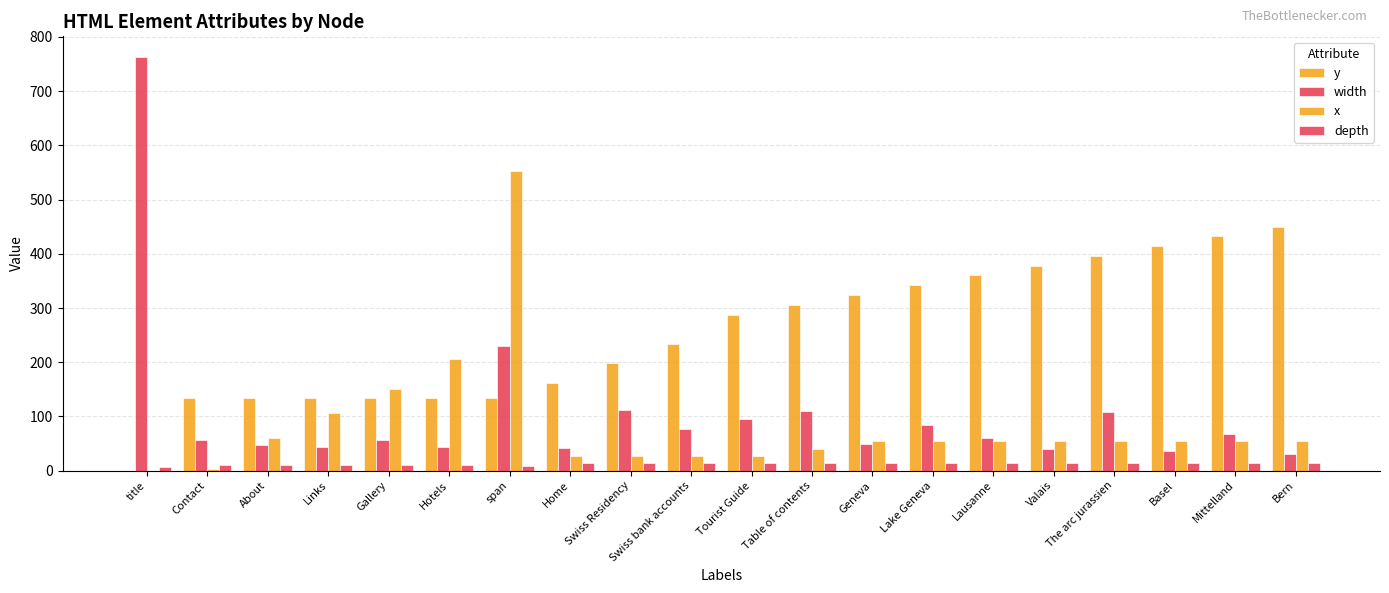

How many series are shown in this chart?

4